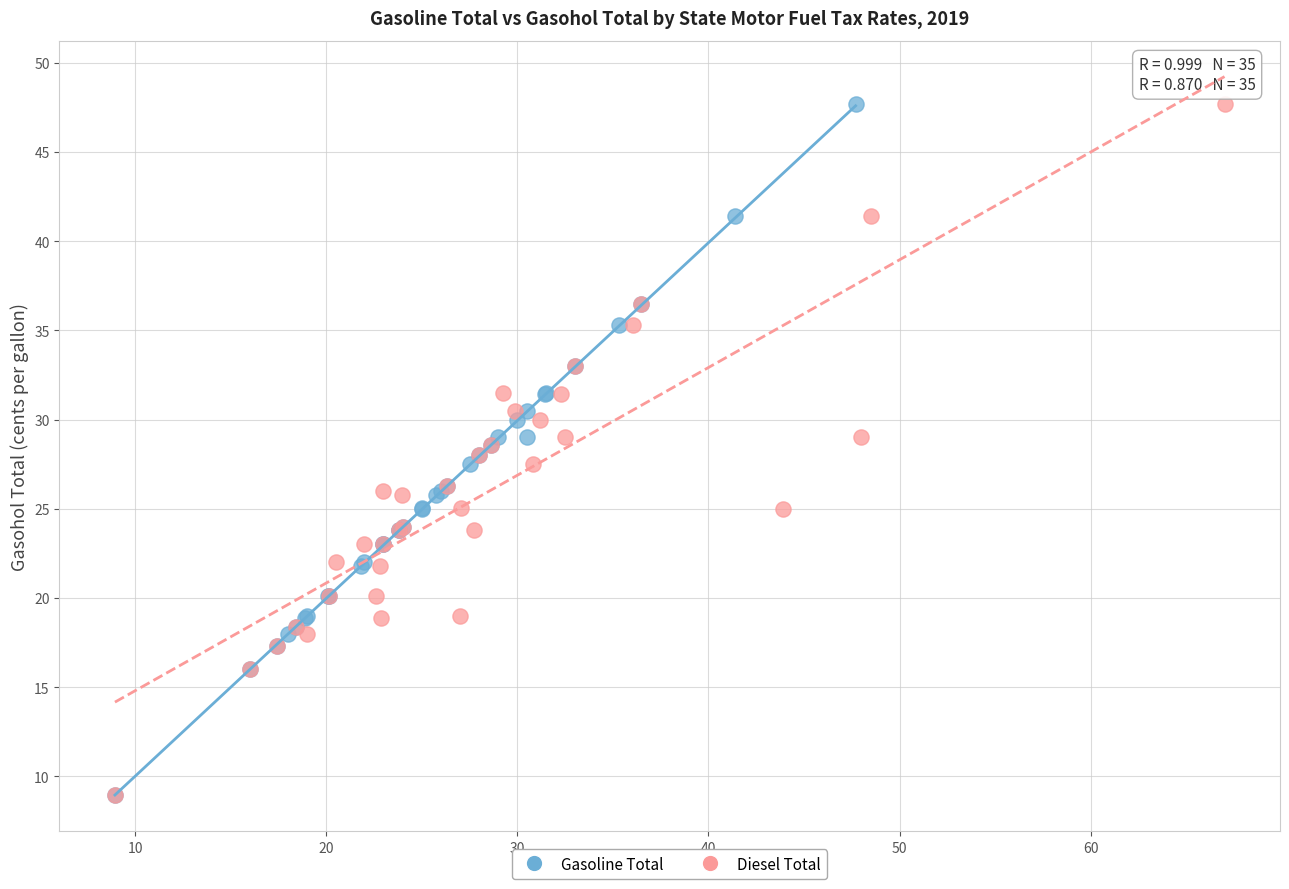

What are all the series names shown in the legend?

Gasoline Total, Diesel Total